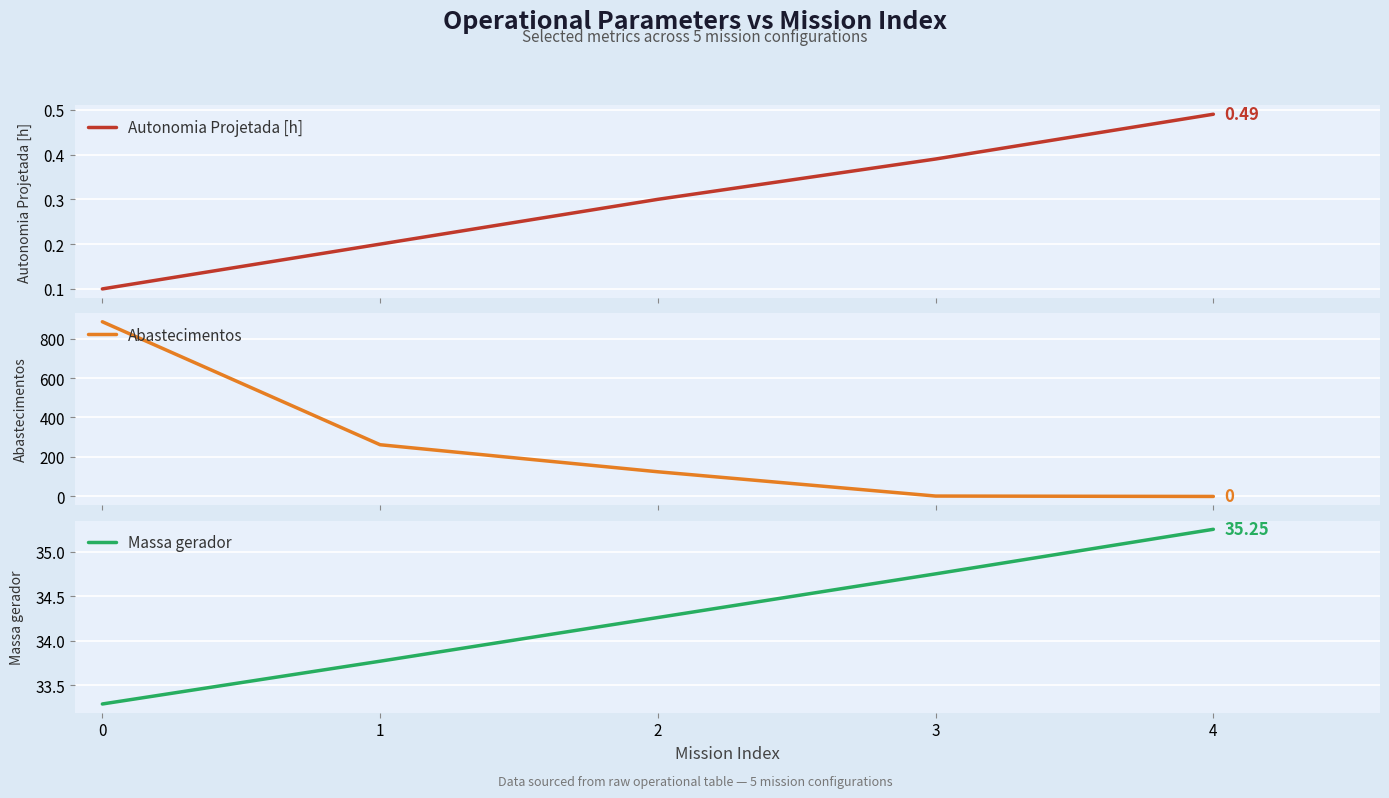

List the labels in order of Massa gerador value, largest first.

4, 3, 2, 1, 0